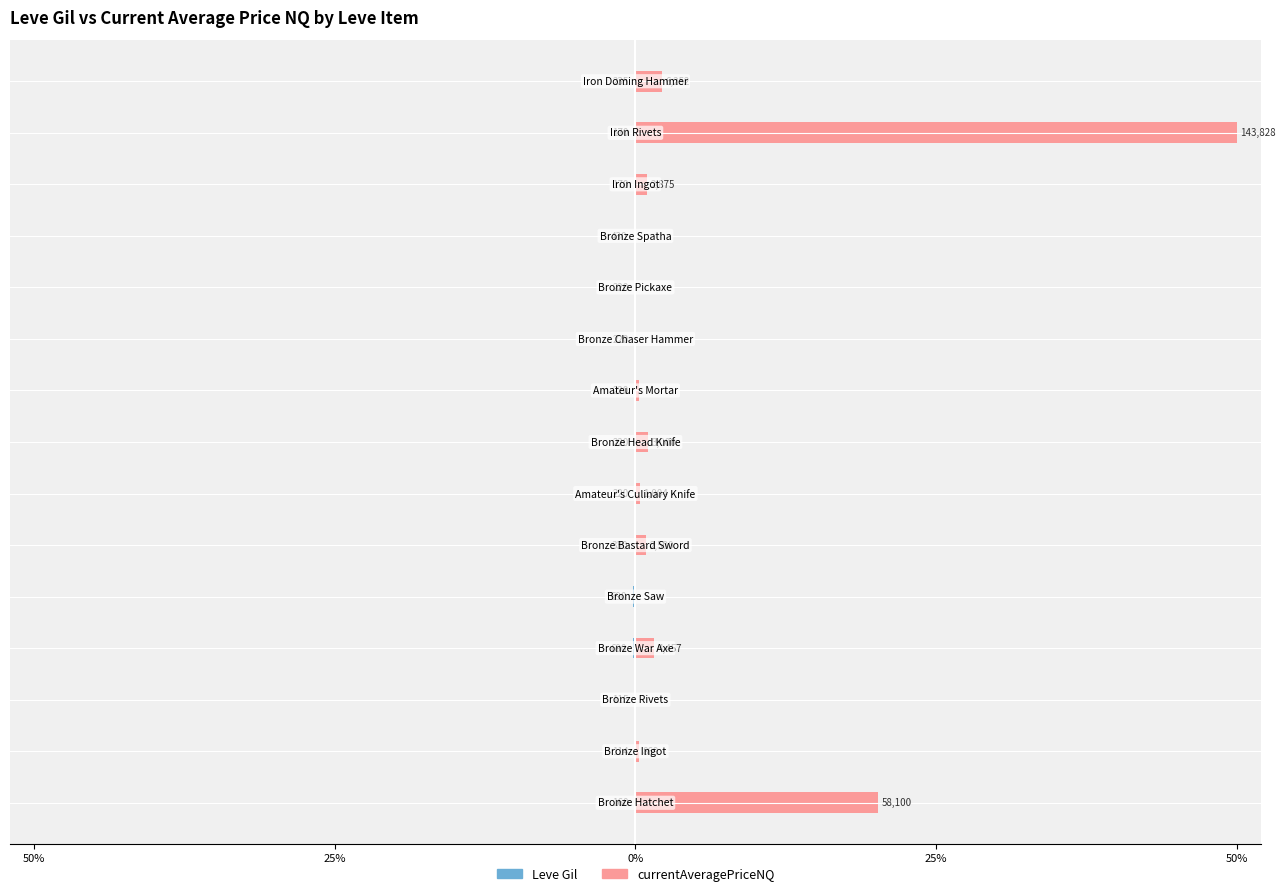

Count the number of data series in this chart.

2